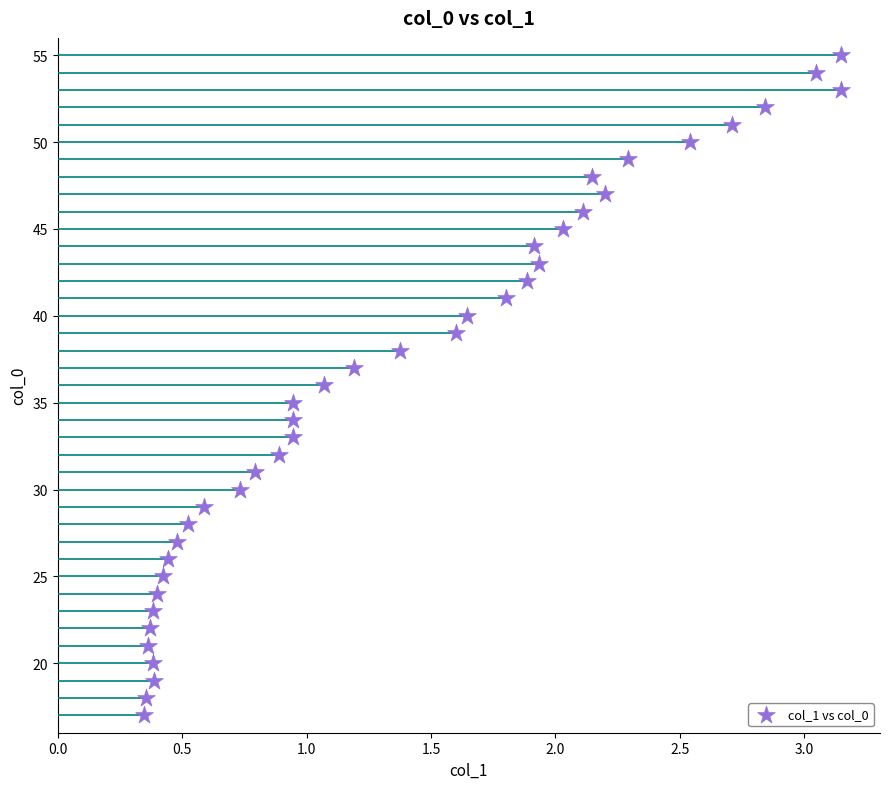

What is the range of Y values (max minus min)?

38